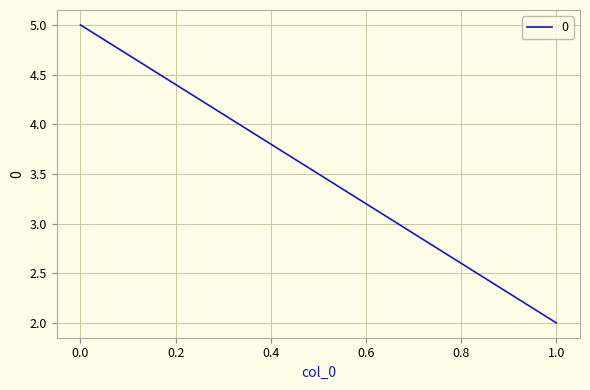

What is the value of the 1st point from the left?

5